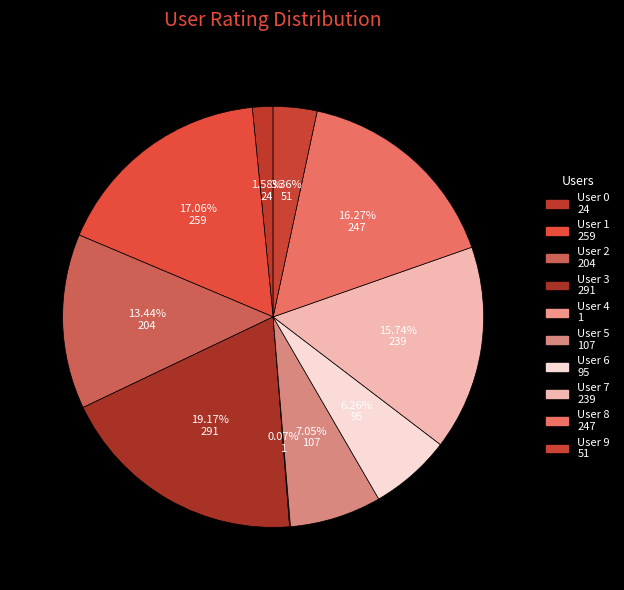

Is it true that User 2 is 13% of the pie?

True